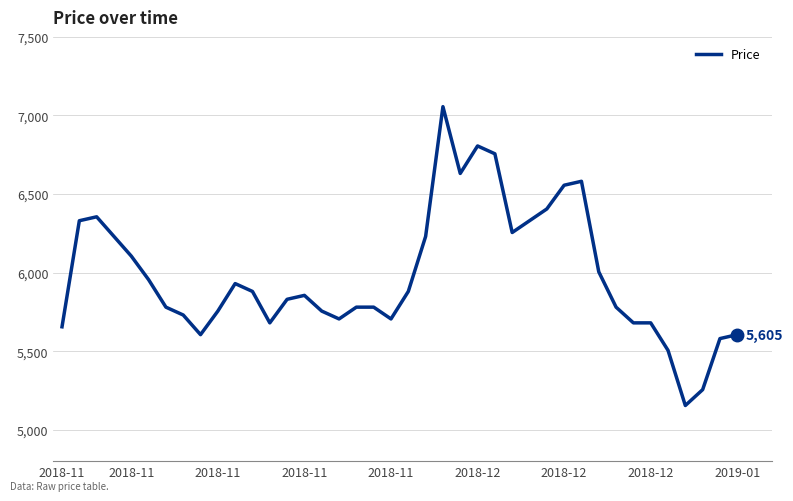

What is the greatest value displayed?

7056